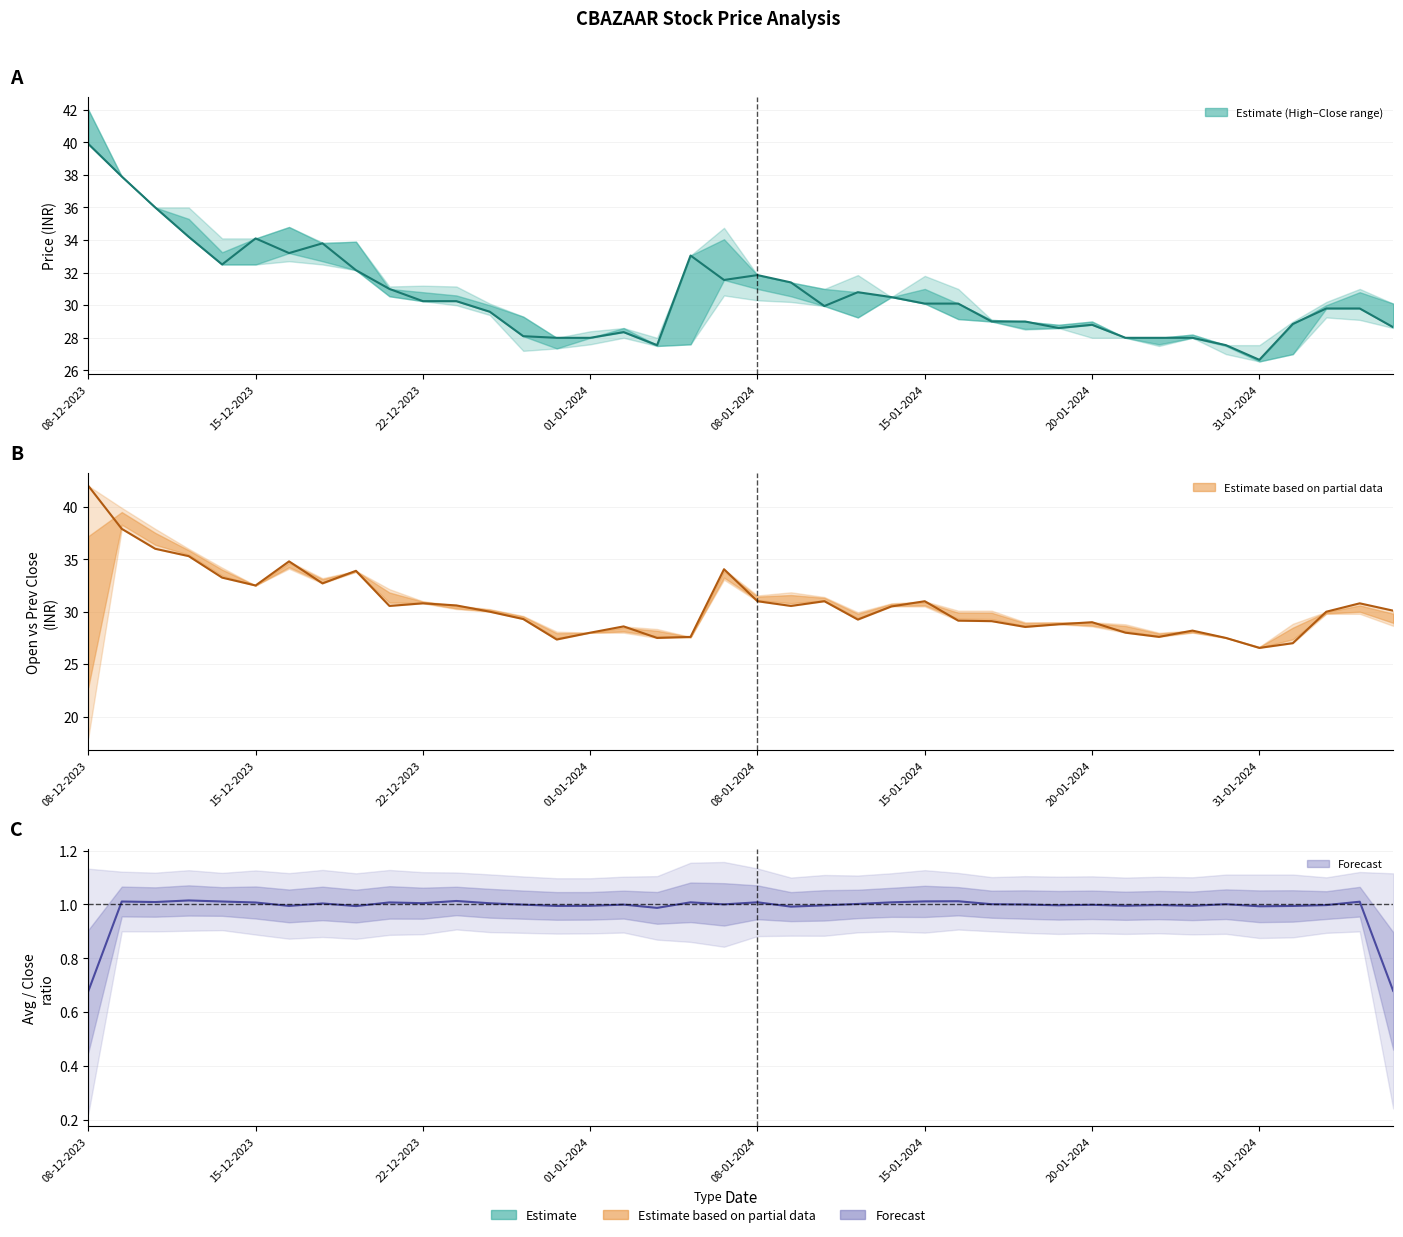

Is this an area chart (filled region under the line)?

No